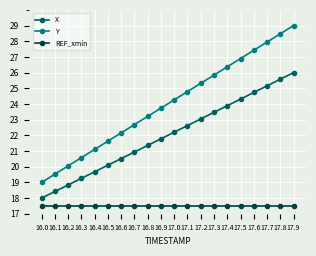

What is the total value across all series at 17.5?

68.7